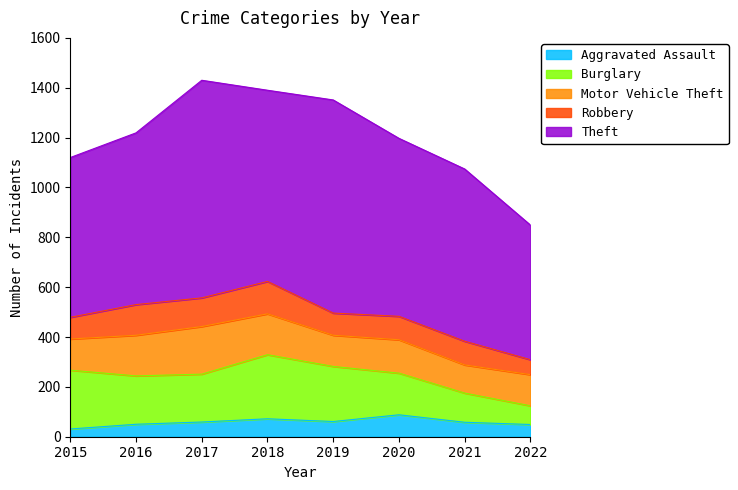

Rank the series at 2018 from highest to lowest value.

Theft, Burglary, Motor Vehicle Theft, Robbery, Aggravated Assault